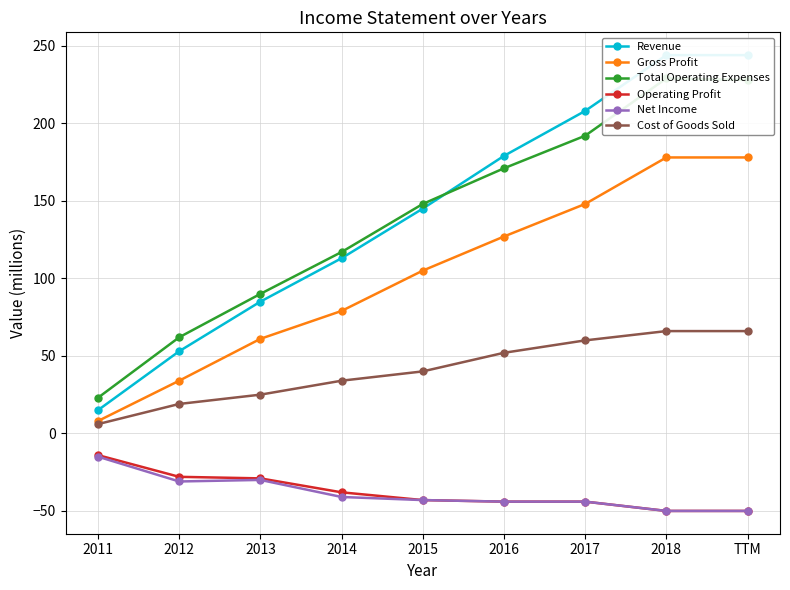

True or false: Operating Profit and Total Operating Expenses cross at least once.

False